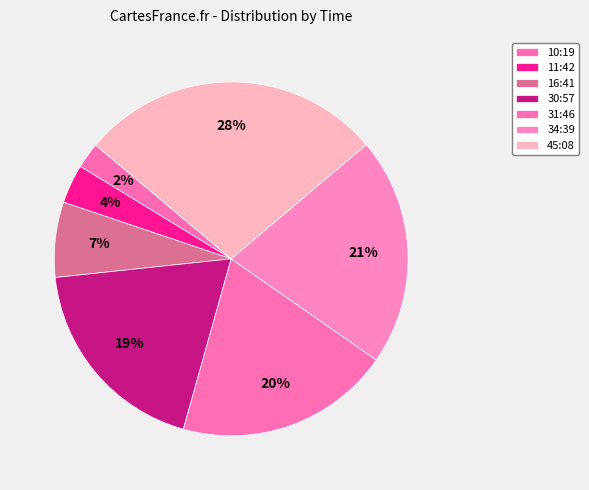

What is the change in value from 10:19 to 34:39?

+78